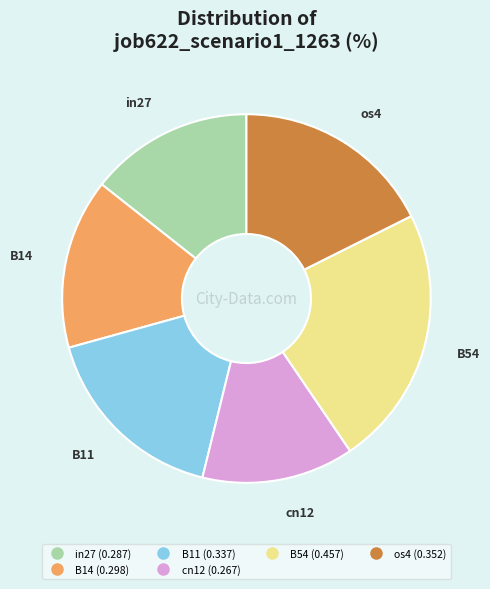

Is there any slice that represents more than half of the pie?

No